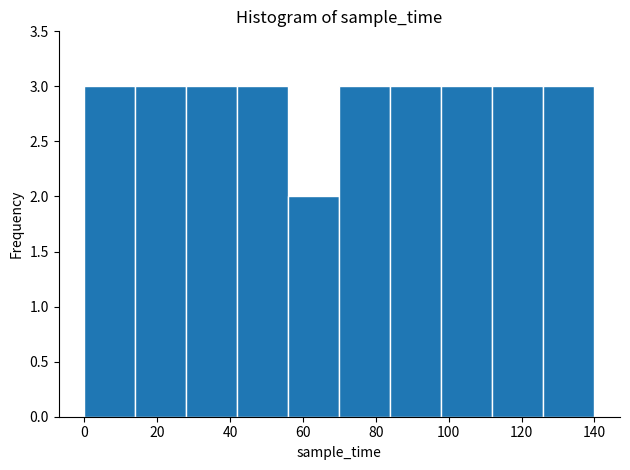

Reading left to right, transcribe this chart: for each bar, give the range it covers on the x-axis and its height. The values are not printed on the chart, so give them approximately, as read against the axis.

0 to 14: 3
14 to 28: 3
28 to 42: 3
42 to 56: 3
56 to 70: 2
70 to 84: 3
84 to 98: 3
98 to 112: 3
112 to 126: 3
126 to 140: 3